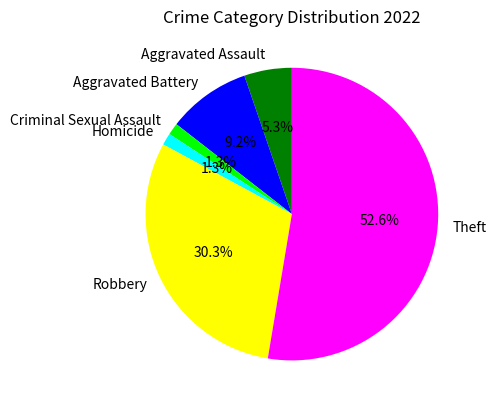

What percentage is the Aggravated Battery slice, to the nearest percent?

9%